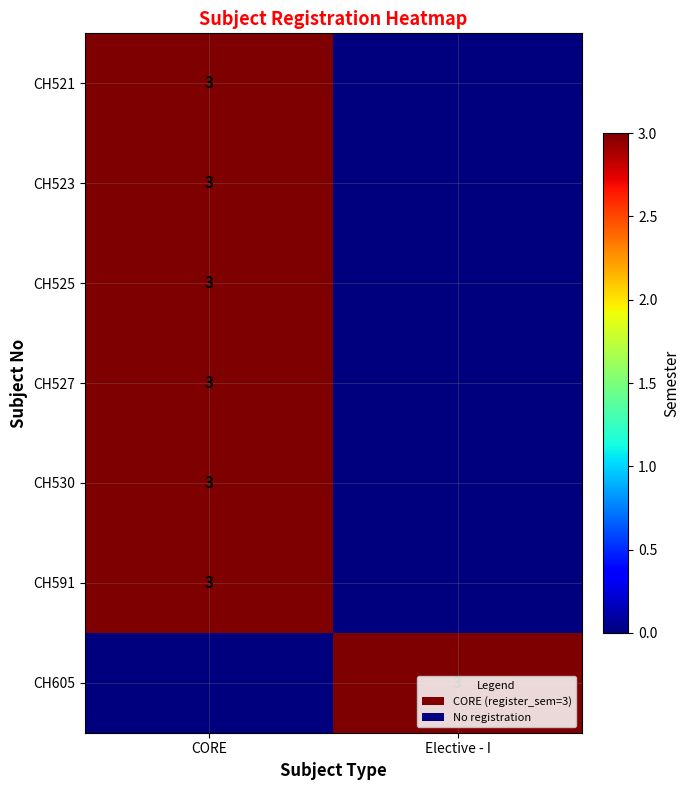

True or false: CH525 has a value of 3 at CORE.

True